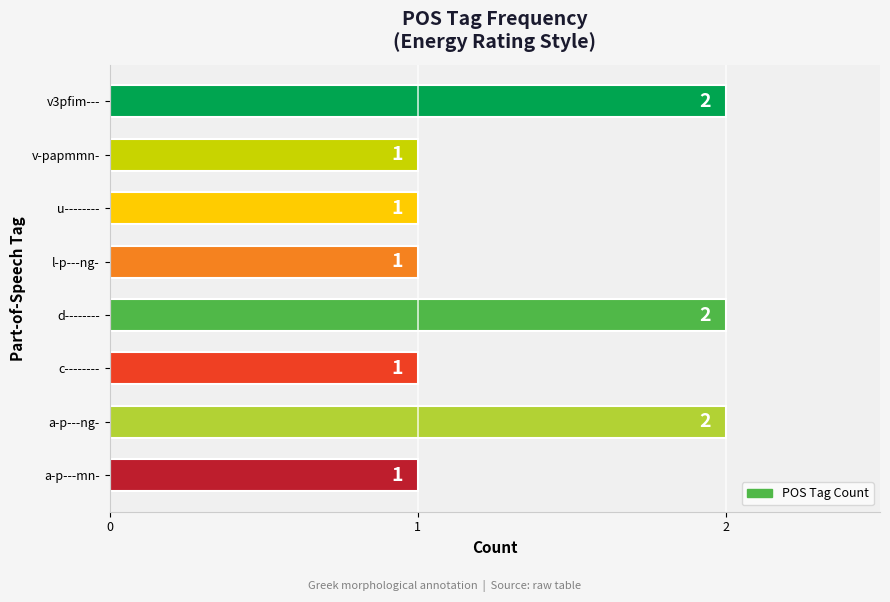

What is the difference between the second highest and minimum values?

1